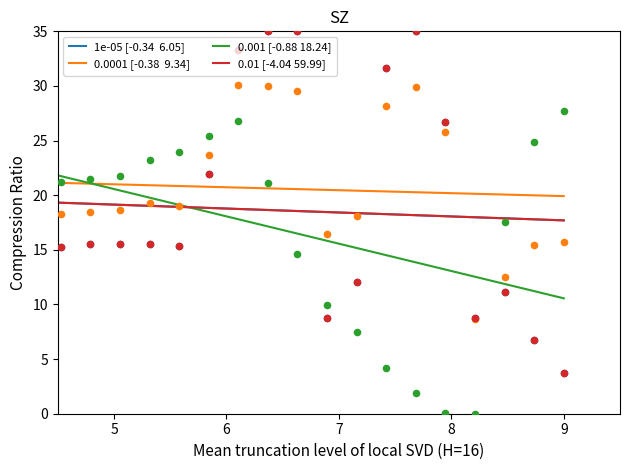

At which category is the sum across all series the highest?

8